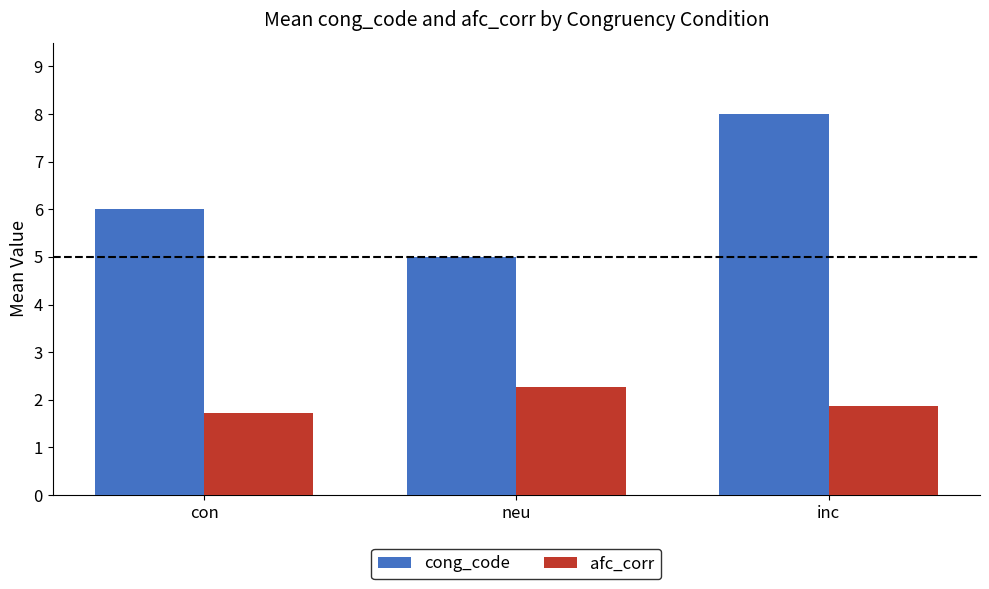

Which series changed the most between con and inc?

cong_code